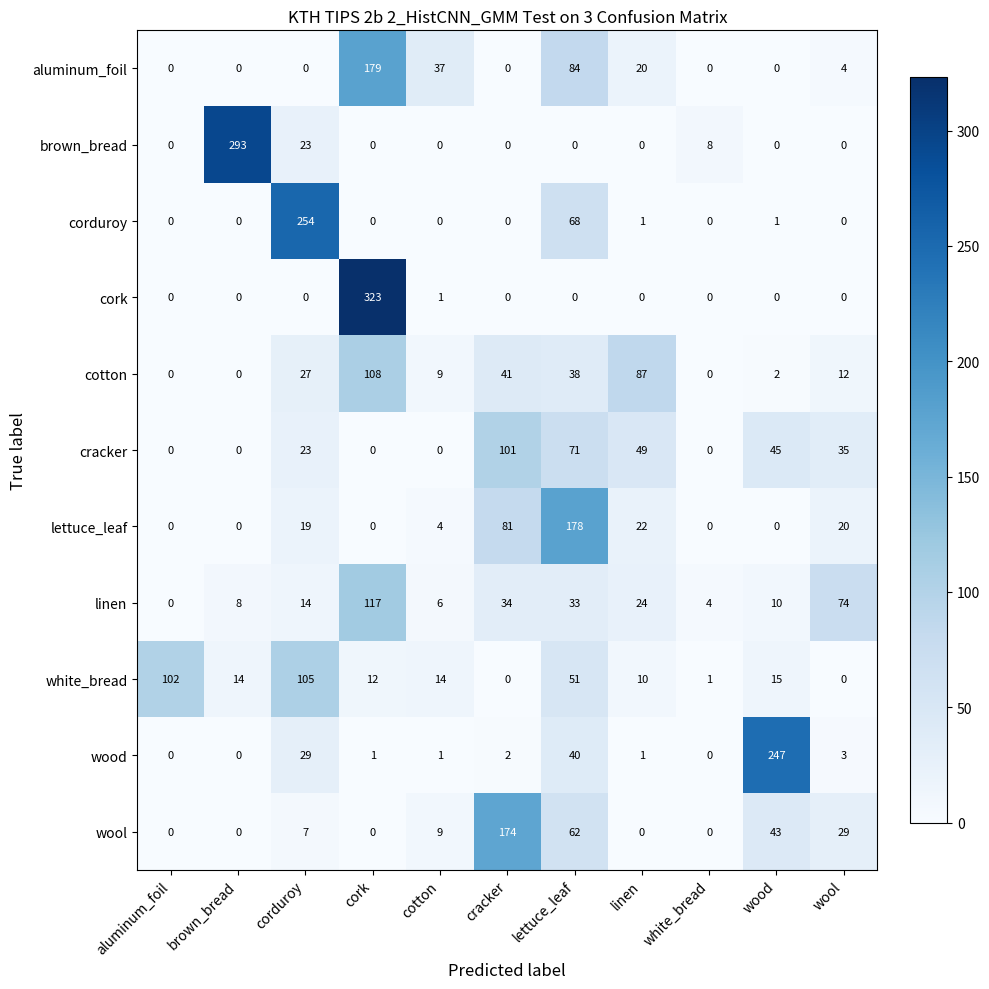

Which series changed the most between cork and linen?

cork